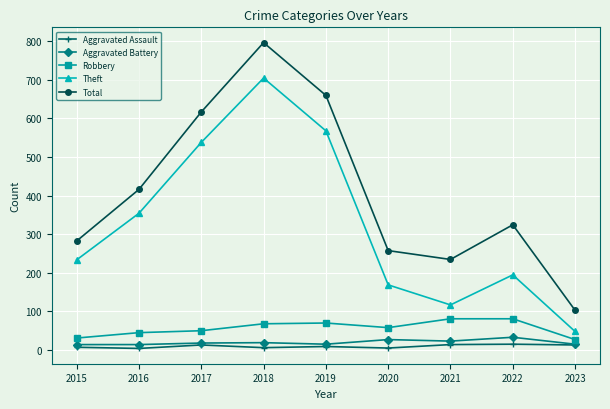

At which category is the sum across all series the highest?

2018